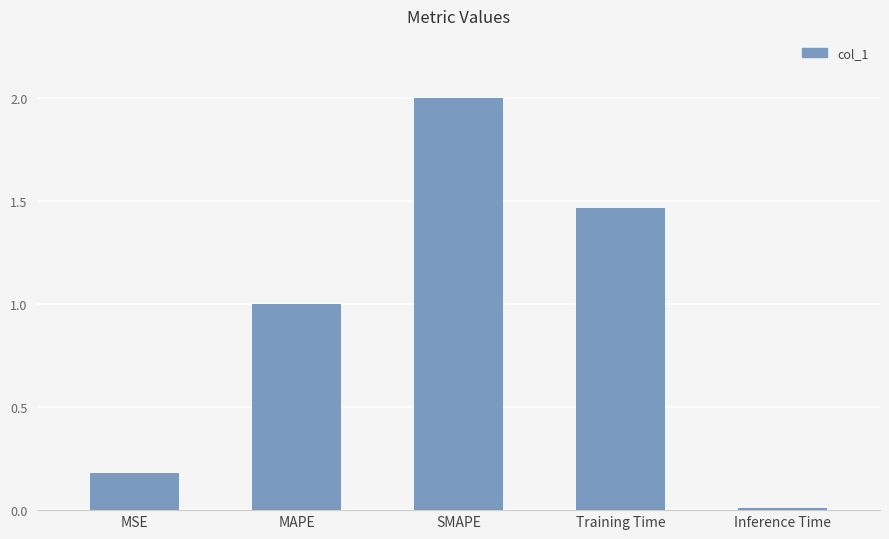

How many values are below 1?

2